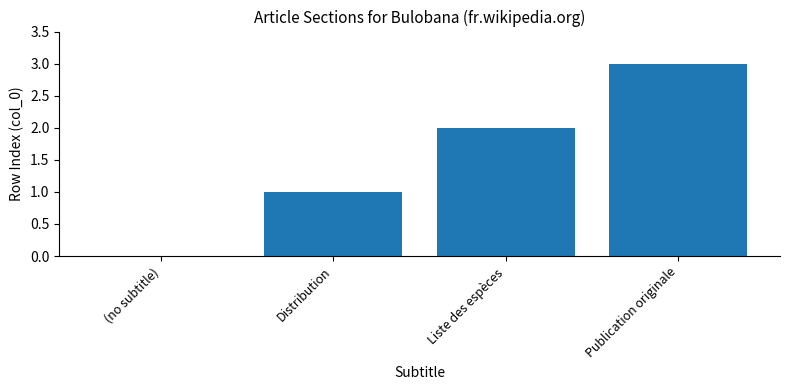

The chart shows a value of 2 at Liste des espèces. True or false?

True